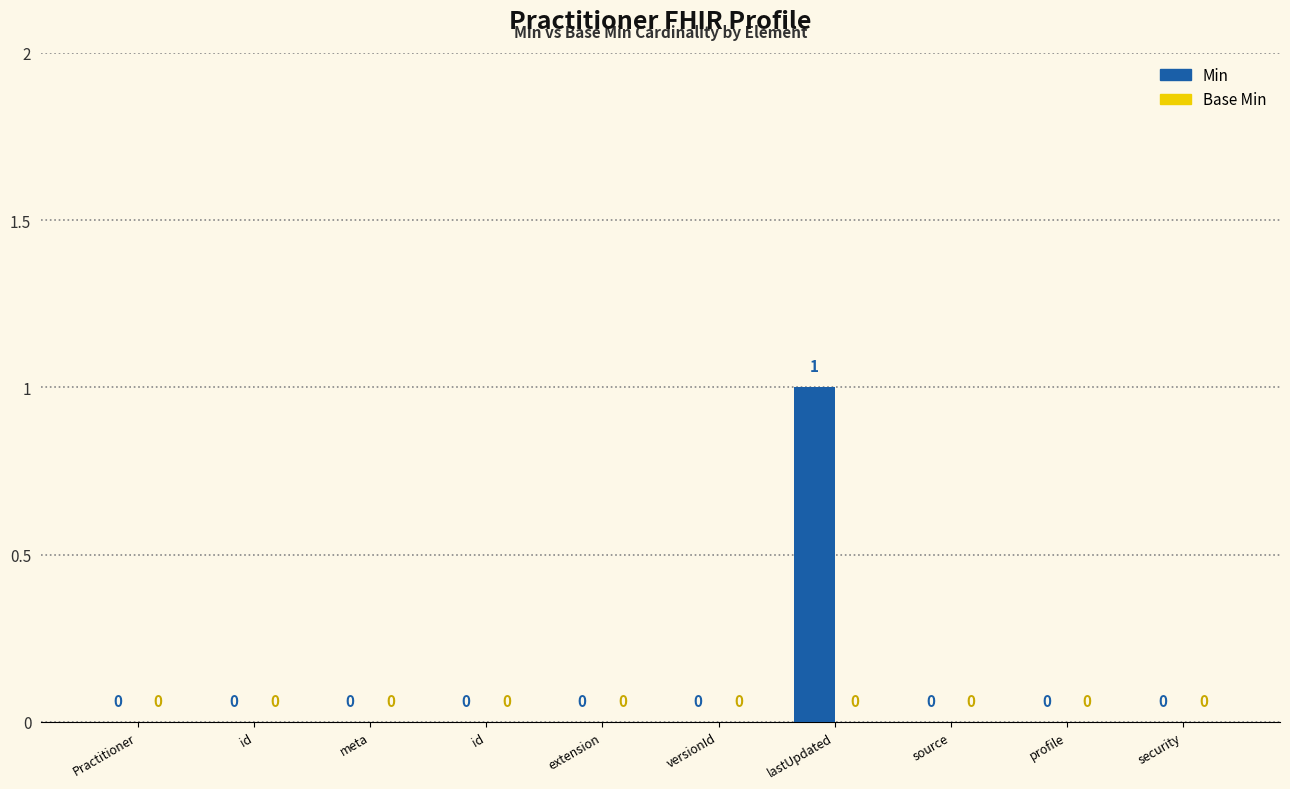

How many positive values are there?

1